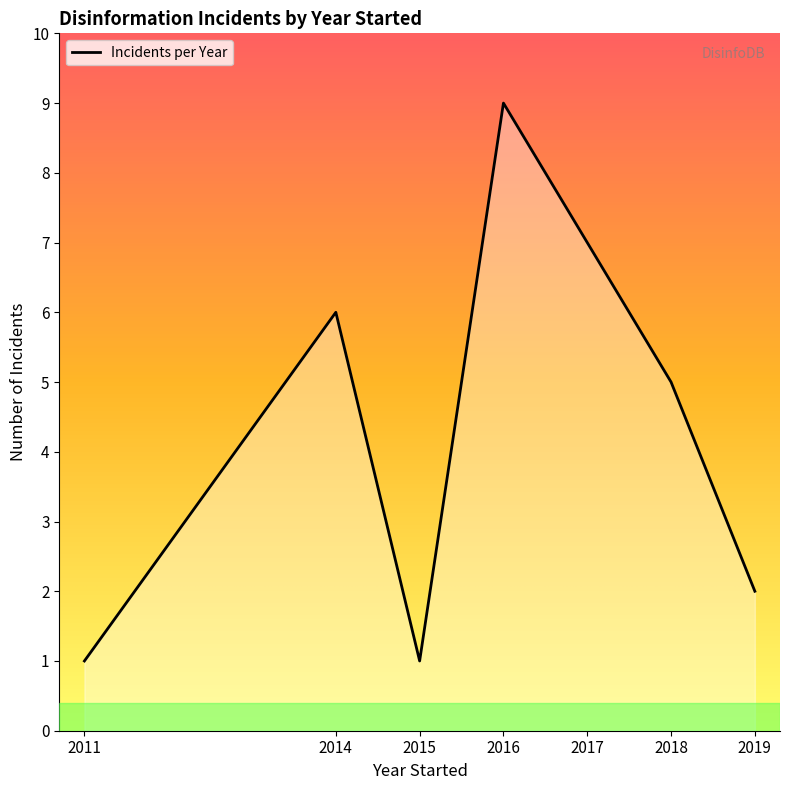

What value does the data have at 2016?

9